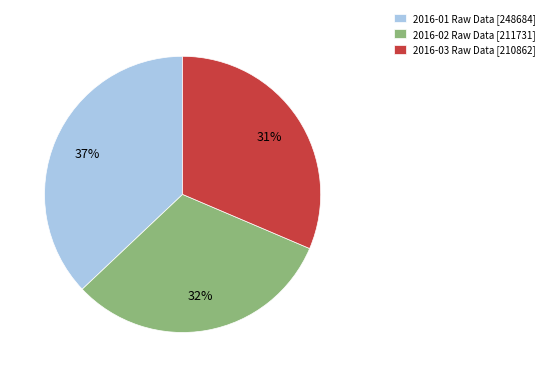

To the nearest percent, what is the average slice percentage?

33%